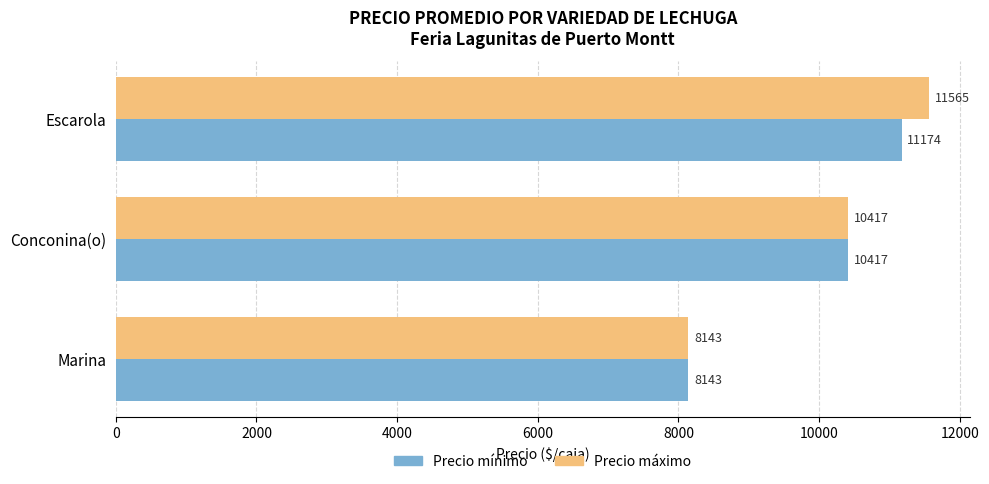

Read the Precio máximo value at Marina, to the nearest 100.

8100